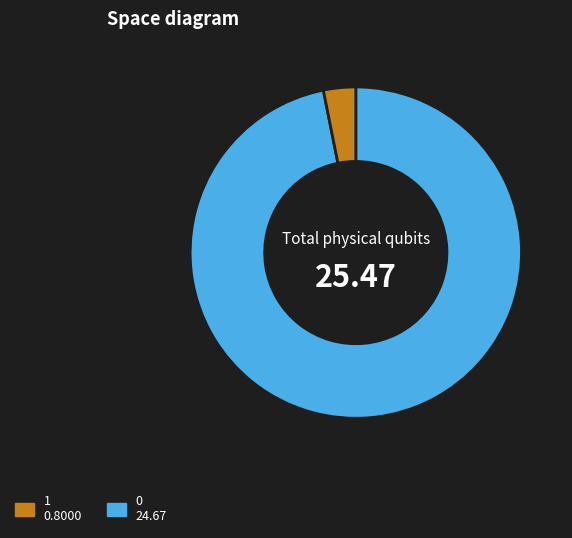

Does any single category account for the majority?

Yes